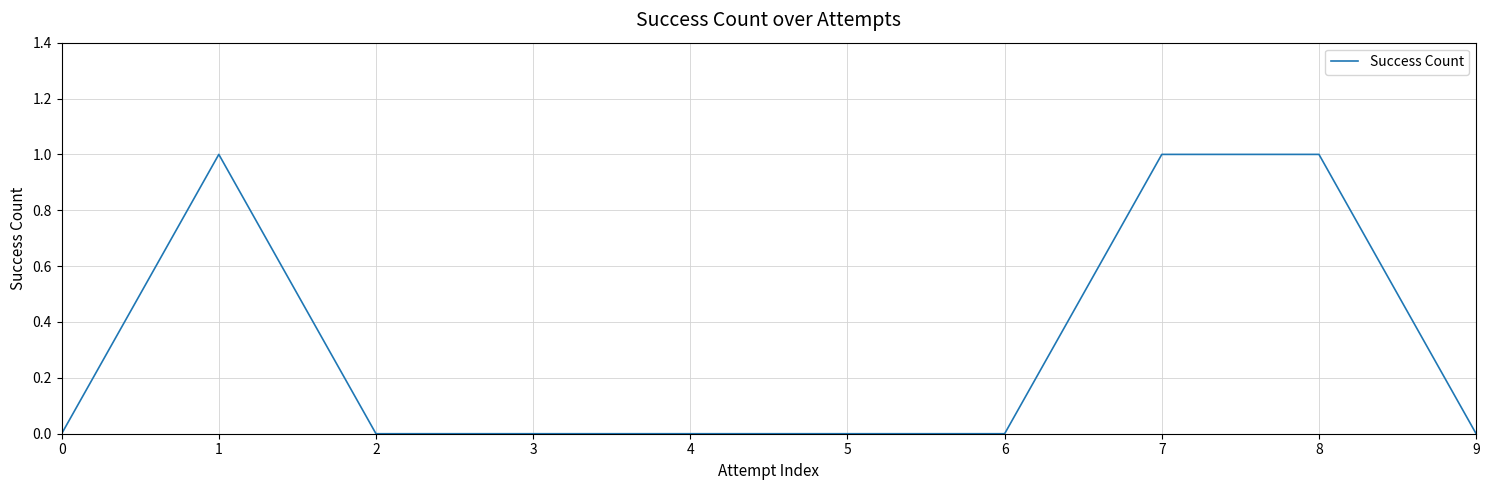

Reading right to left, extract all data points from this chart.

0	1	1	0	0	0	0	0	1	0